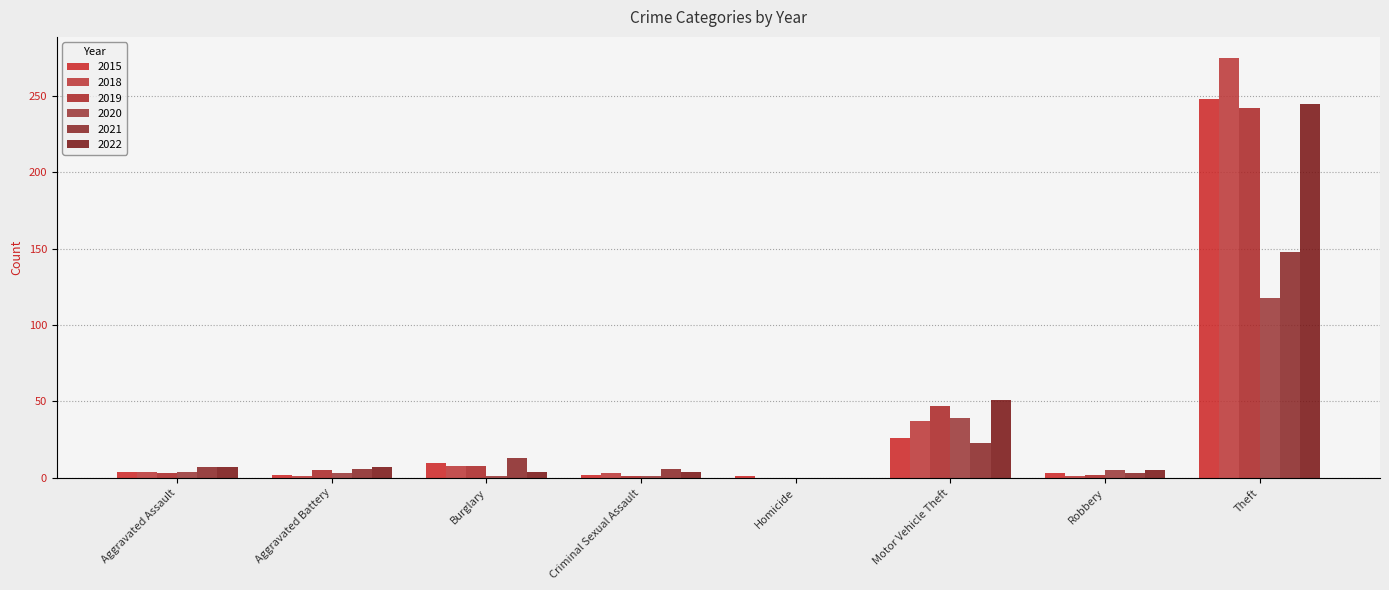

Between Aggravated Assault and Theft, which is larger?

Theft